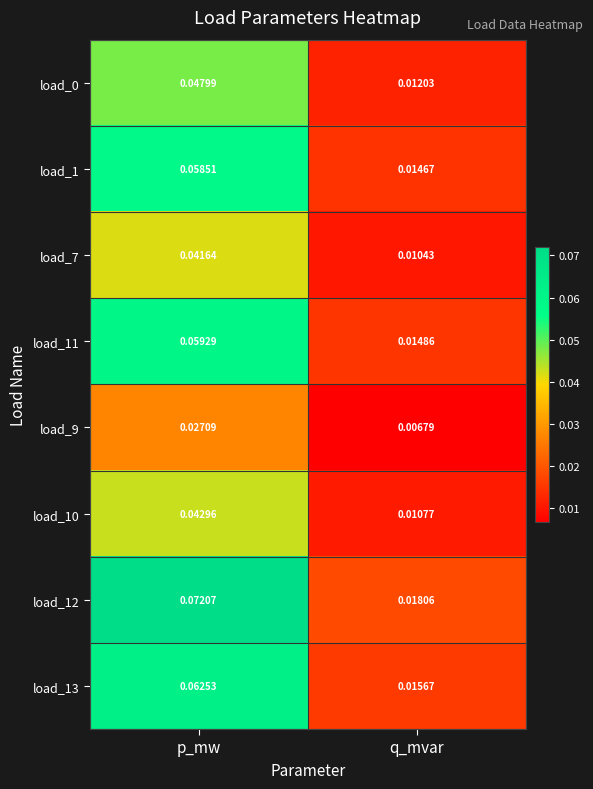

At which label is load_10 closest to 0?

q_mvar